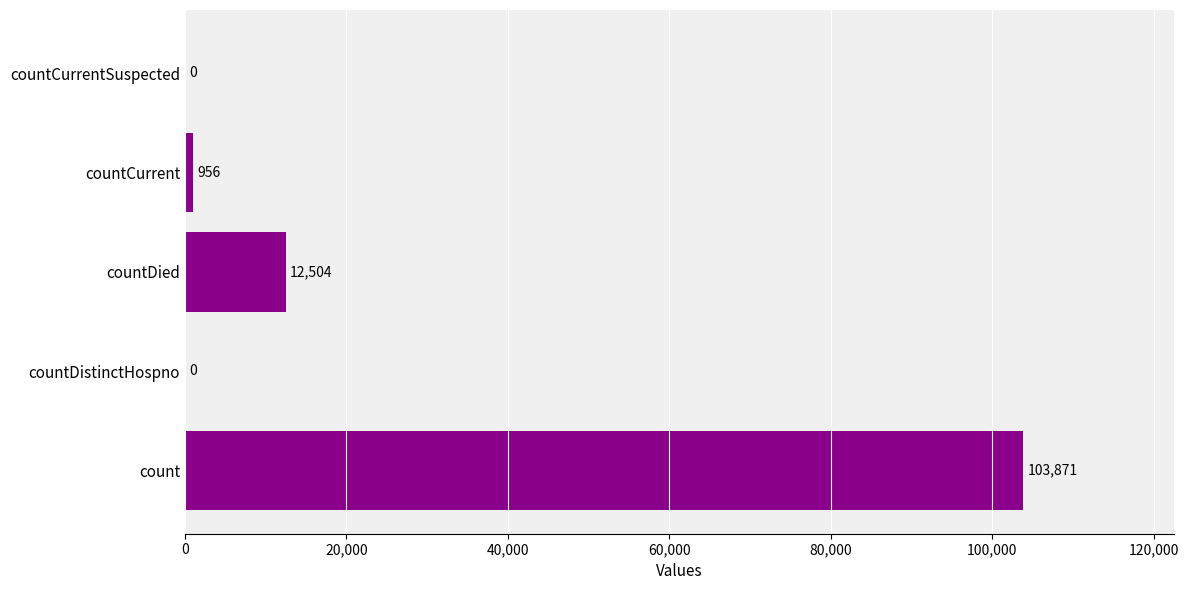

At which category does the chart reach its peak across all series?

count